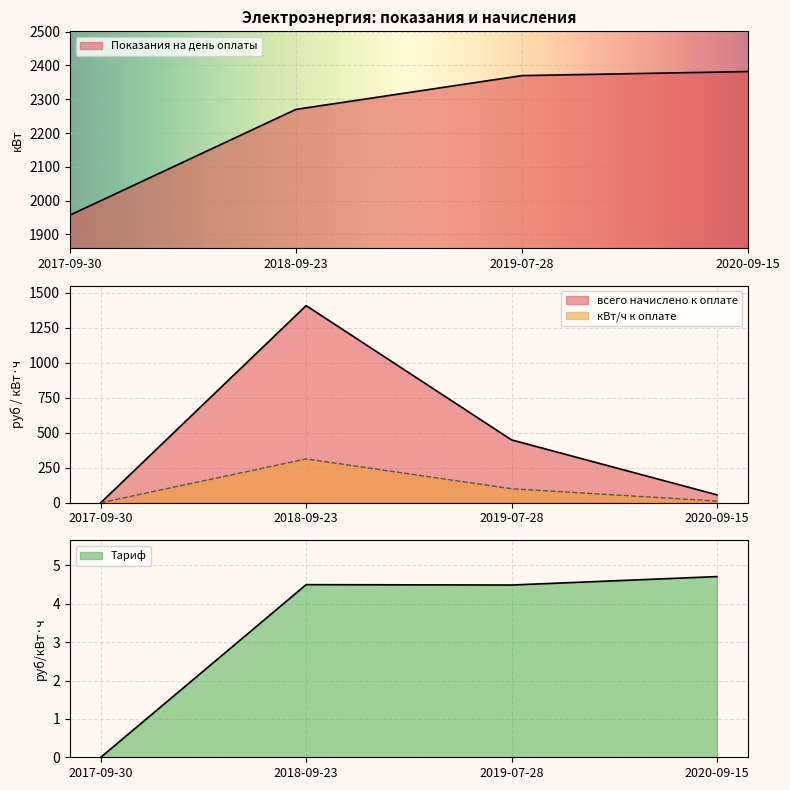

How many lines are shown in the chart?

4